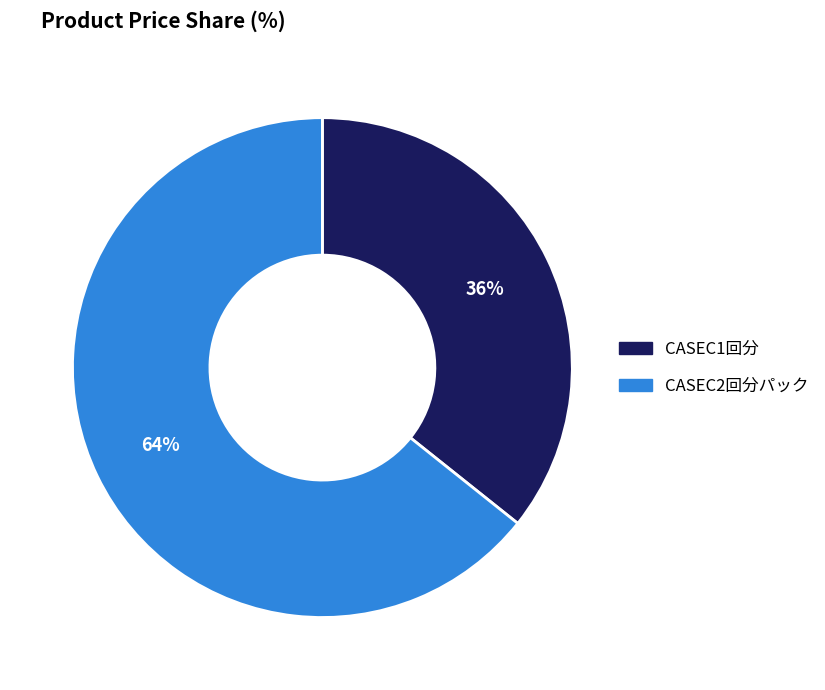

Does CASEC2回分パック account for over 50% of the chart?

Yes